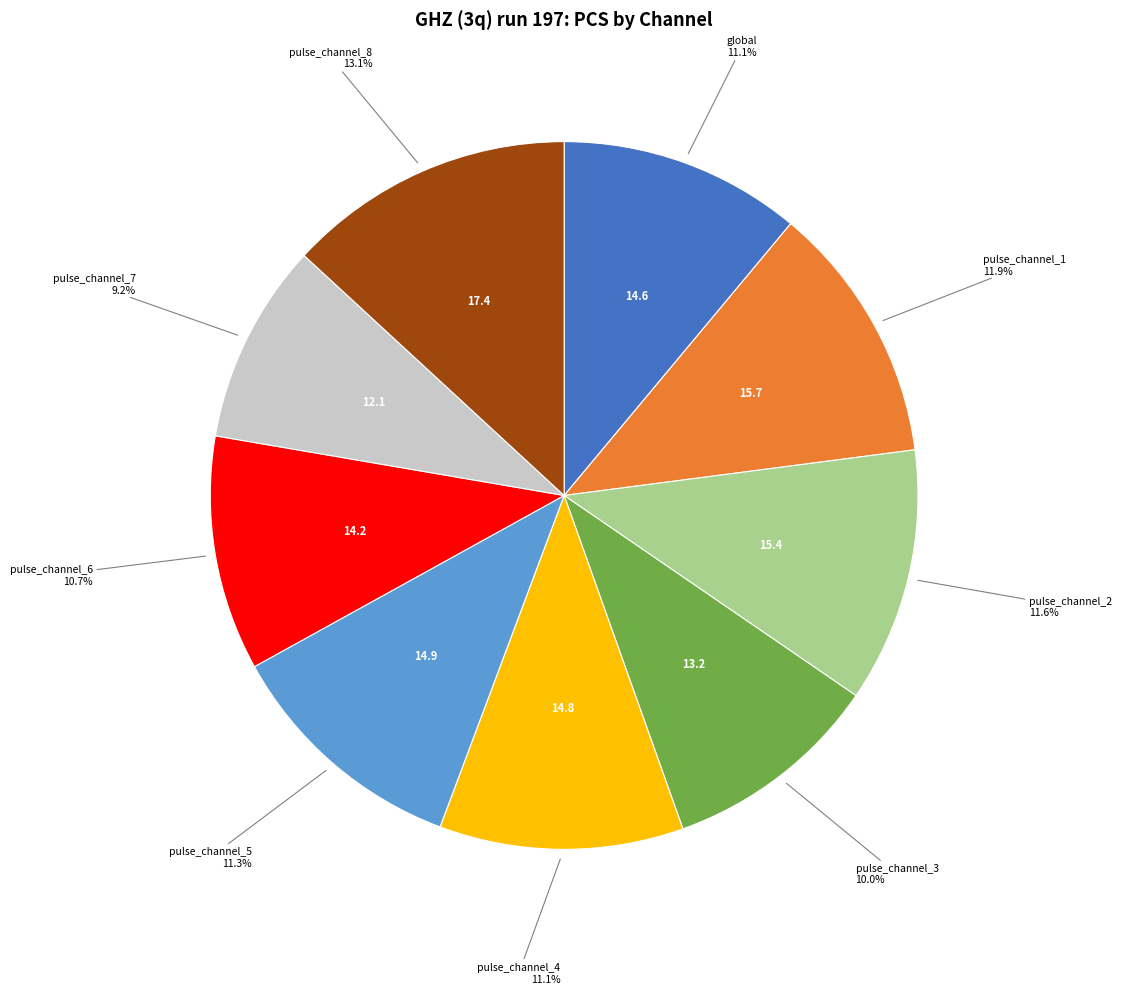

How many slices are in this pie chart?

9